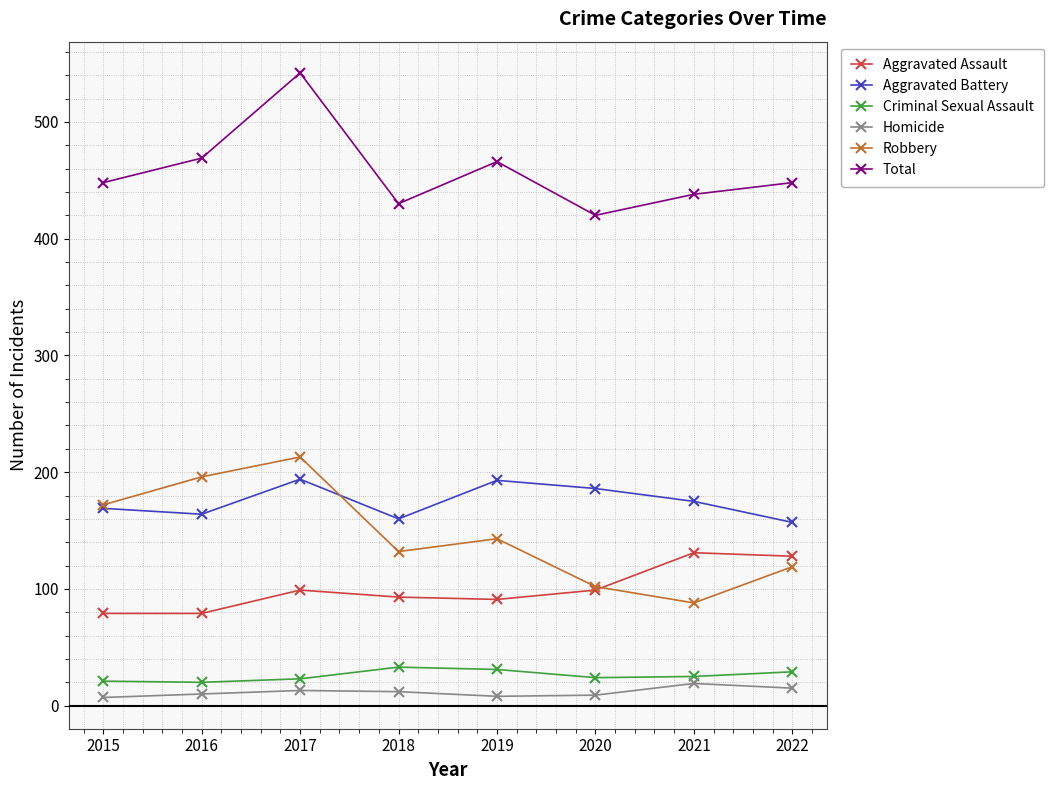

At how many categories does at least one series exceed 379?

8